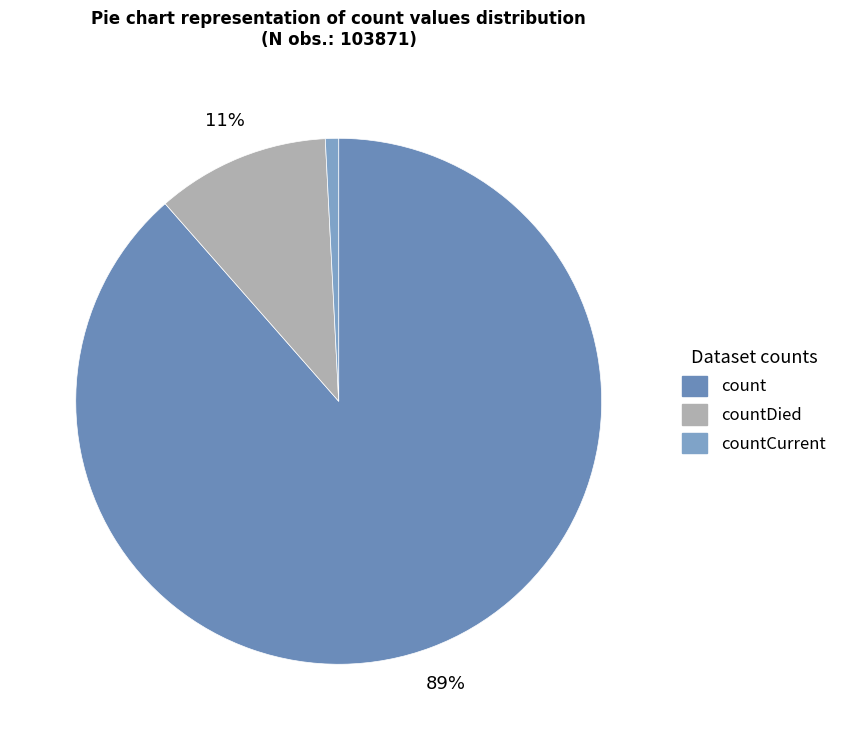

To the nearest percent, what percentage of the pie is countCurrent?

1%